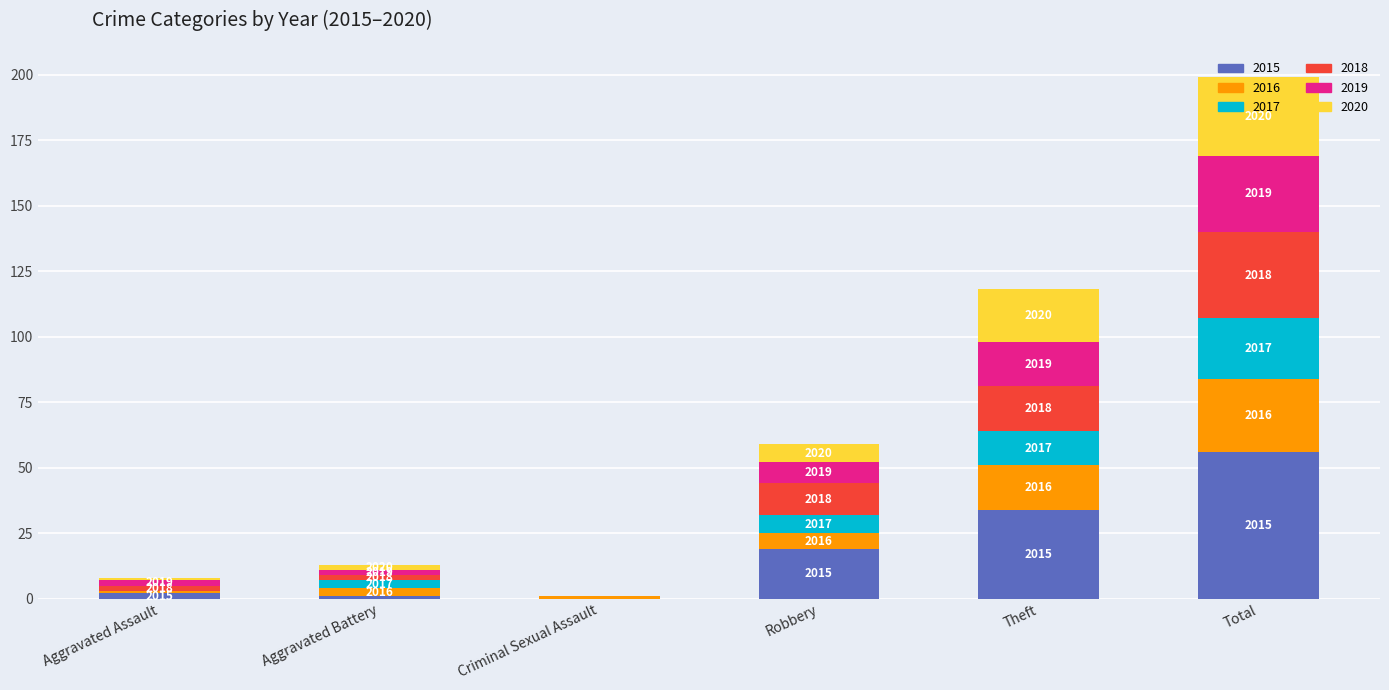

What are all the series names shown in the legend?

2015, 2016, 2017, 2018, 2019, 2020